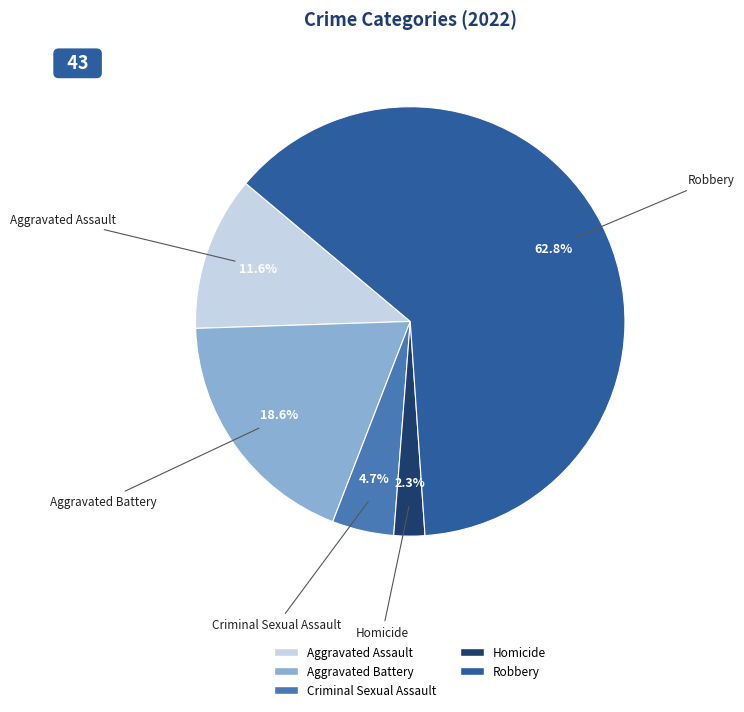

To the nearest percent, what is the combined percentage of Criminal Sexual Assault and Aggravated Assault?

16%